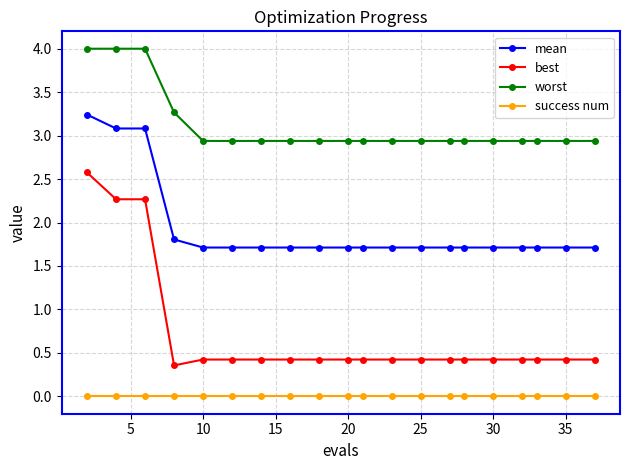

Which series has the largest total across all categories?

worst